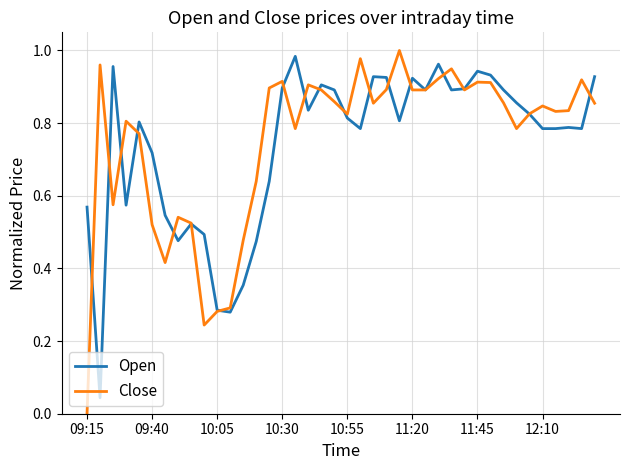

How many values in Close are above zero?

39